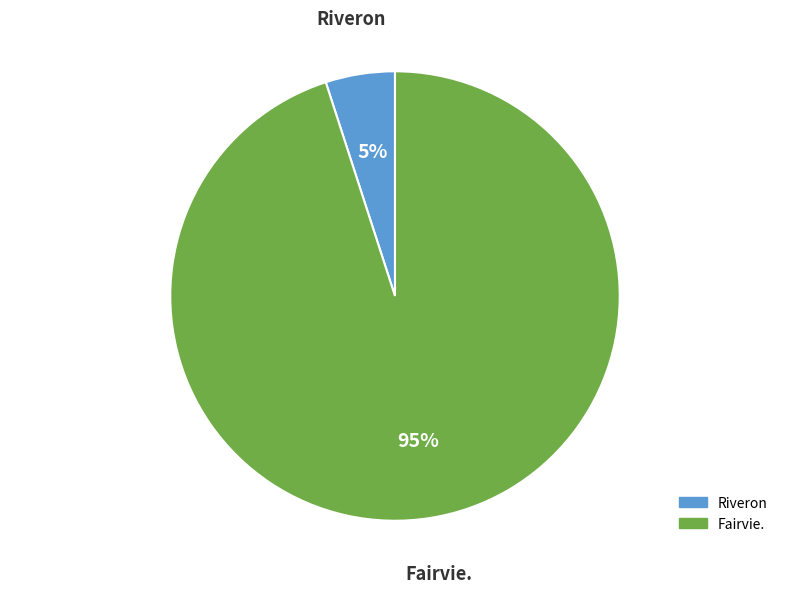

To the nearest percent, what is the average slice percentage?

50%